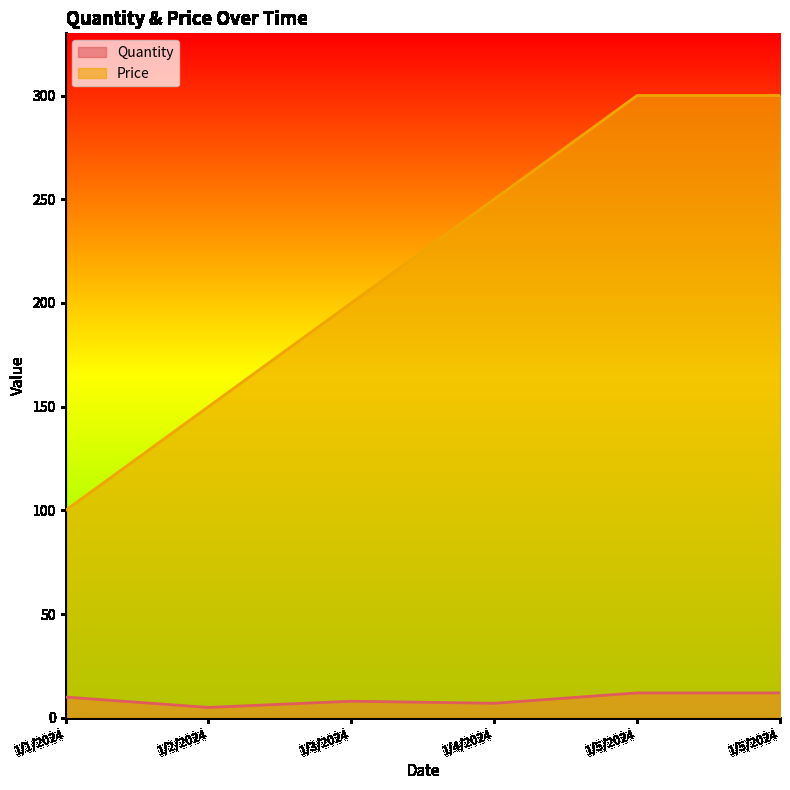

True or false: Price and Quantity intersect in this chart.

False